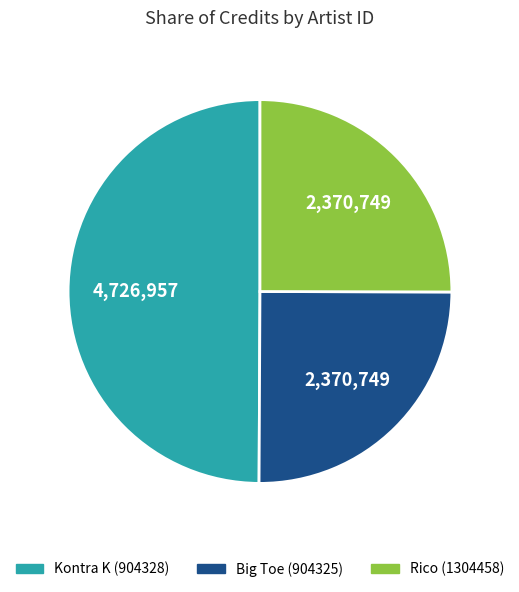

To the nearest percent, what is the average slice percentage?

33%